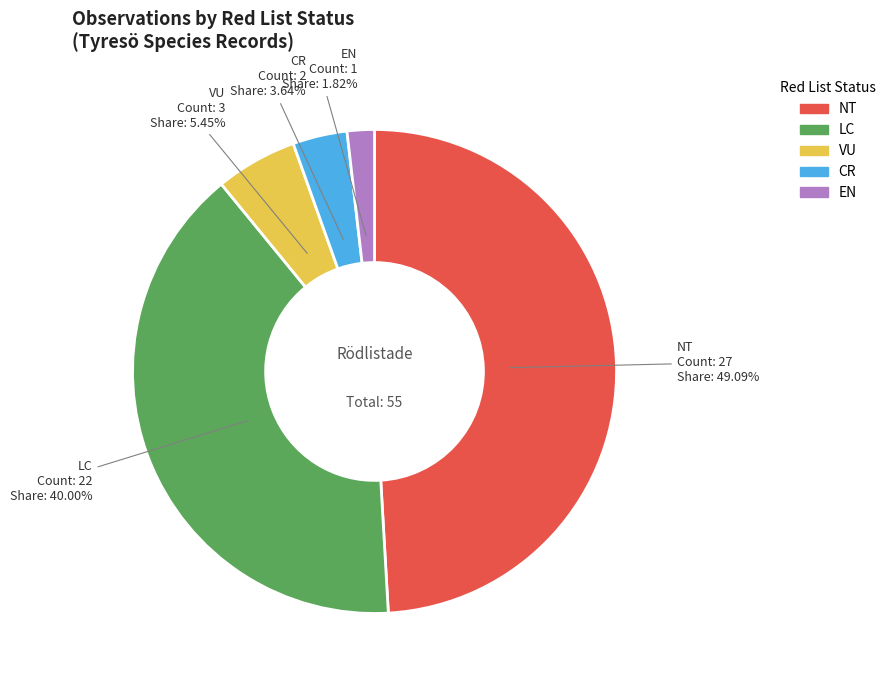

Rank the categories by value from highest to lowest.

NT, LC, VU, CR, EN